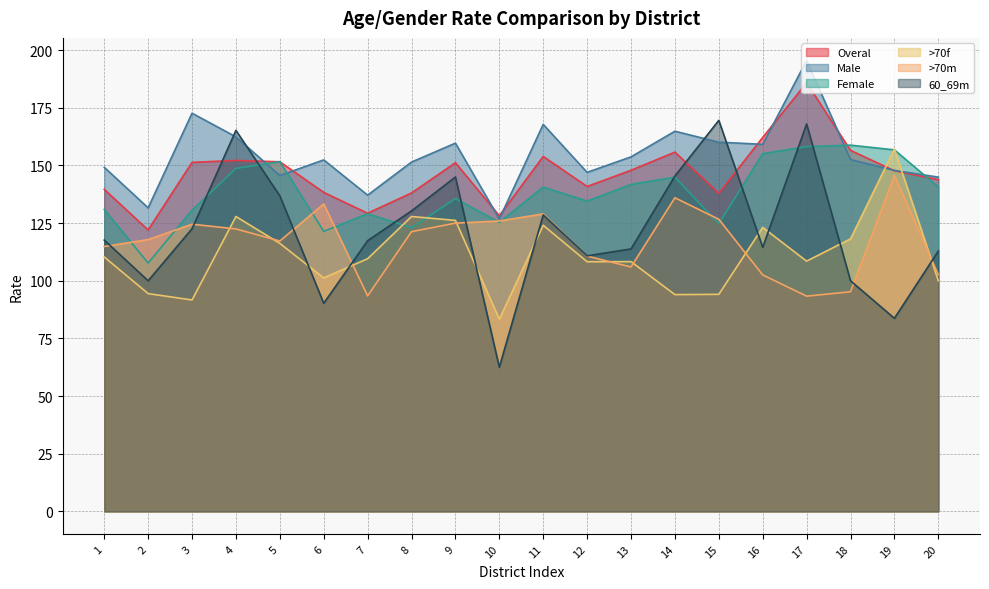

What is the lowest value of the >70f series?

83.3